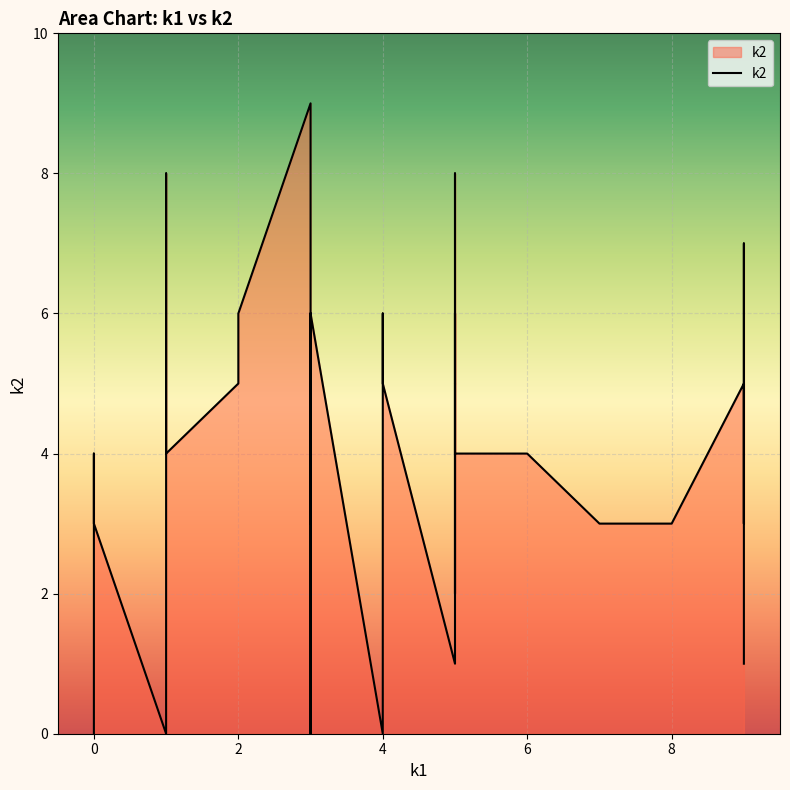

What is the label of the 37th point from the right?

4